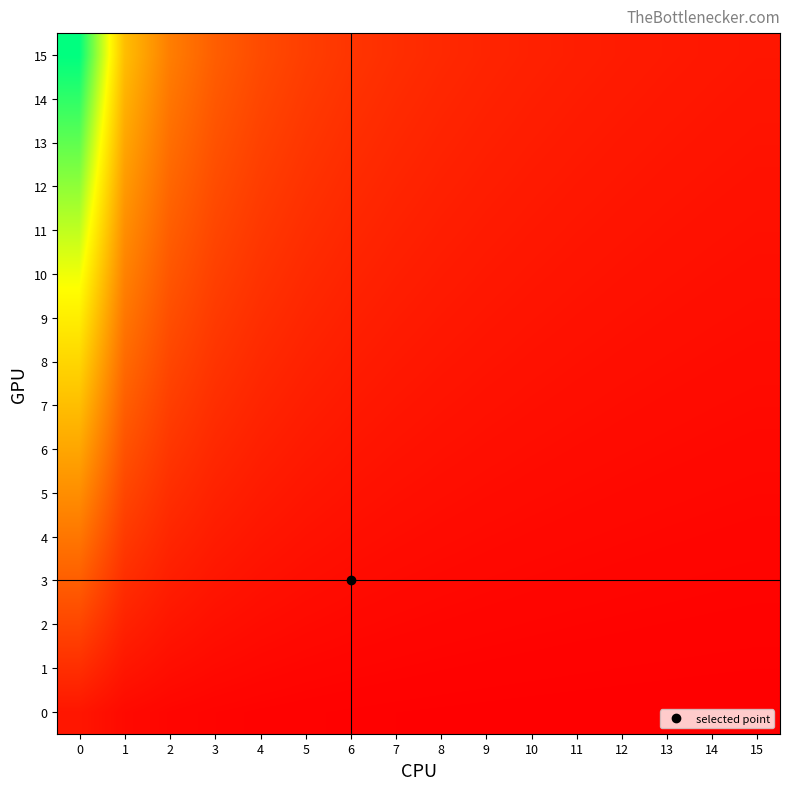

Which series changed the most between 0 and 7?

15